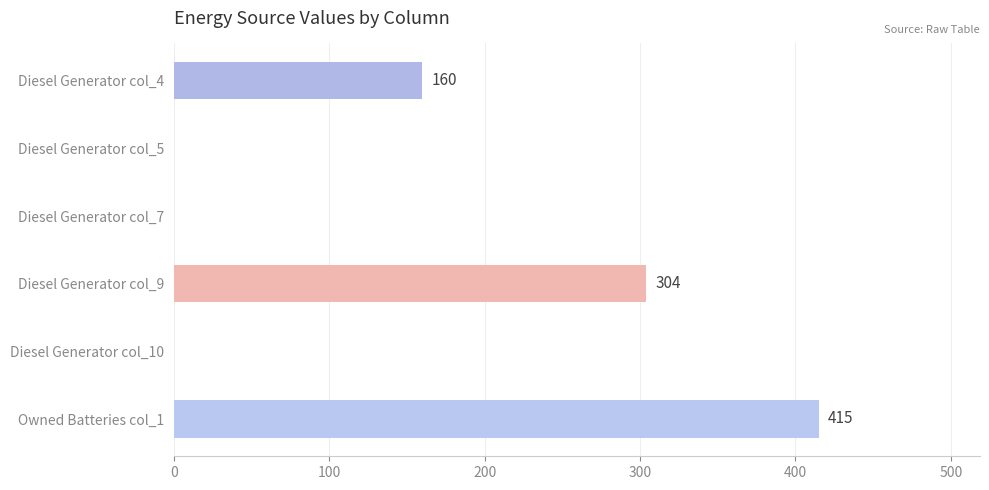

Is it true that the value at Diesel Generator col_4 is 160?

True